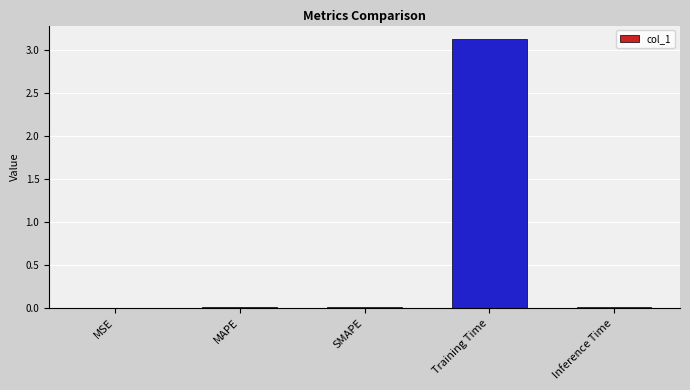

At which category does the chart reach its peak across all series?

Training Time